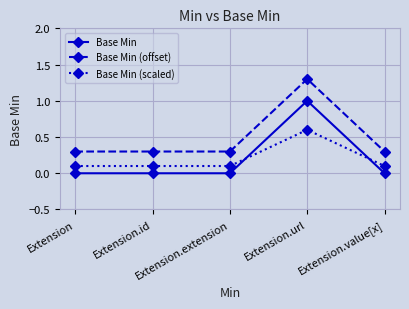

True or false: Base Min (offset) and Base Min (scaled) intersect in this chart.

False